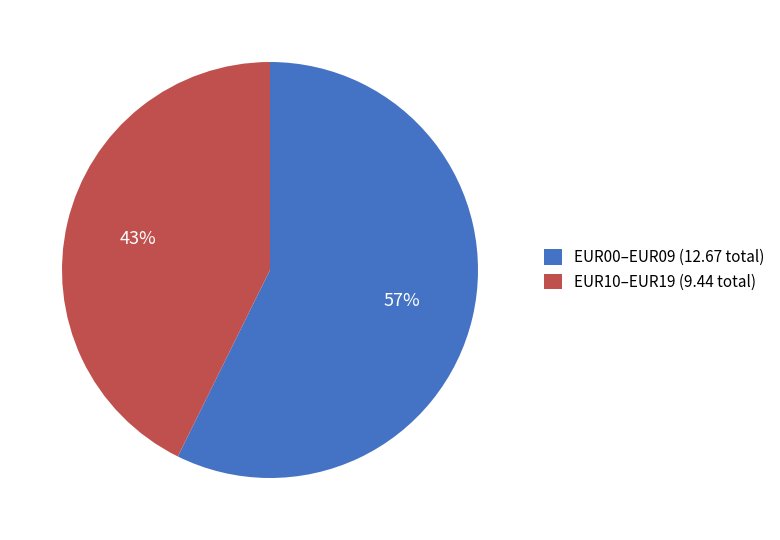

To the nearest percent, what percentage of the pie is EUR00–EUR09 (12.67 total)?

57%